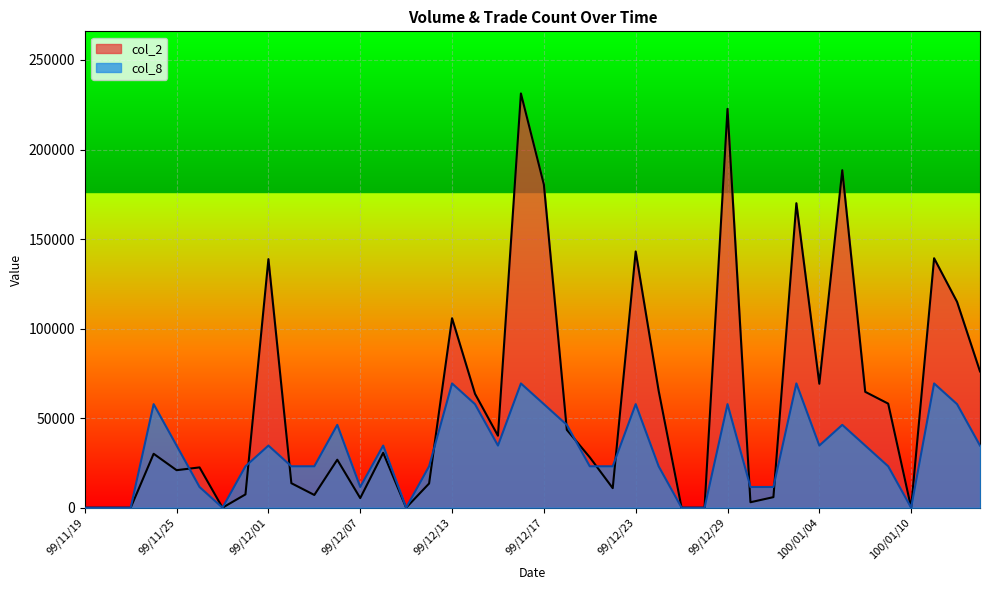

Reading left to right, extract all data points from this chart.

col_2: 99/11/19=0.0	99/11/22=0.0	99/11/23=0.0	99/11/24=30110.0	99/11/25=20950.0	99/11/26=22500.0	99/11/29=0.0	99/11/30=7430.0	99/12/01=138800.0	99/12/02=13680.0	99/12/03=7110.0	99/12/06=26790.0	99/12/07=5360.0	99/12/08=30660.0	99/12/09=0.0	99/12/10=13520.0	99/12/13=105800.0	99/12/14=63600.0	99/12/15=40200.0	99/12/16=231290.0	99/12/17=180440.0	99/12/20=43480.0	99/12/21=28140.0	99/12/22=10920.0	99/12/23=143080.0	99/12/24=65300.0	99/12/27=0.0	99/12/28=0.0	99/12/29=222700.0	99/12/30=3050.0	99/12/31=5900.0	100/01/03=170020.0	100/01/04=69200.0	100/01/05=188430.0	100/01/06=64700.0	100/01/07=58110.0	100/01/10=0.0	100/01/11=139290.0	100/01/12=114950.0	100/01/13=76100.0
col_8: 99/11/19=0.0	99/11/22=0.0	99/11/23=0.0	99/11/24=57822.5	99/11/25=34693.5	99/11/26=11564.5	99/11/29=0.0	99/11/30=23129.0	99/12/01=34693.5	99/12/02=23129.0	99/12/03=23129.0	99/12/06=46258.0	99/12/07=11564.5	99/12/08=34693.5	99/12/09=0.0	99/12/10=23129.0	99/12/13=69387.0	99/12/14=57822.5	99/12/15=34693.5	99/12/16=69387.0	99/12/17=57822.5	99/12/20=46258.0	99/12/21=23129.0	99/12/22=23129.0	99/12/23=57822.5	99/12/24=23129.0	99/12/27=0.0	99/12/28=0.0	99/12/29=57822.5	99/12/30=11564.5	99/12/31=11564.5	100/01/03=69387.0	100/01/04=34693.5	100/01/05=46258.0	100/01/06=34693.5	100/01/07=23129.0	100/01/10=0.0	100/01/11=69387.0	100/01/12=57822.5	100/01/13=34693.5